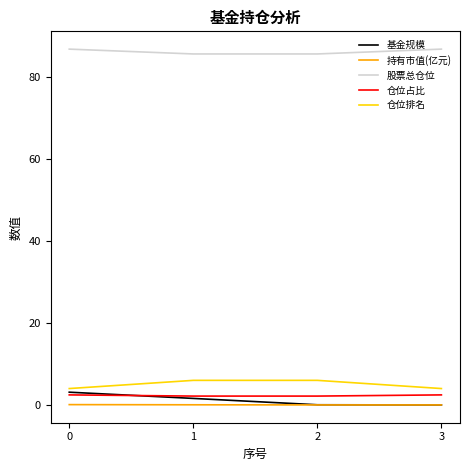

What is the difference between the second highest and second lowest values in the 仓位排名 series?

2.0